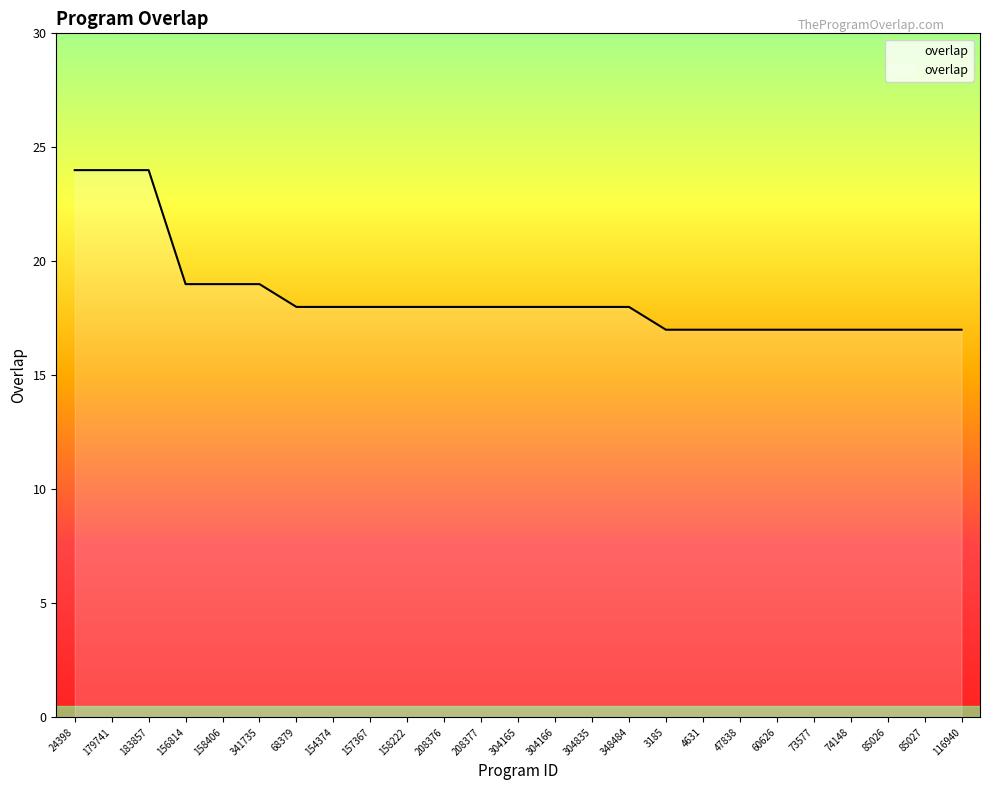

What position from the left is 304835?

15